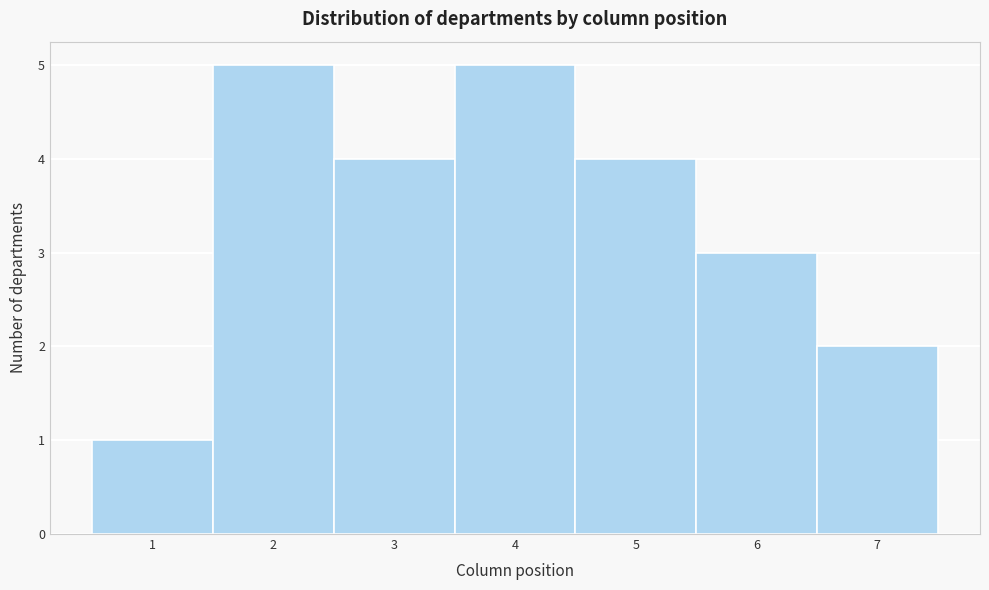

Reading left to right, transcribe this chart: for each bar, give the range it covers on the x-axis and its height. The values are not printed on the chart, so give them approximately, as read against the axis.

0.5 to 1.5: 1
1.5 to 2.5: 5
2.5 to 3.5: 4
3.5 to 4.5: 5
4.5 to 5.5: 4
5.5 to 6.5: 3
6.5 to 7.5: 2